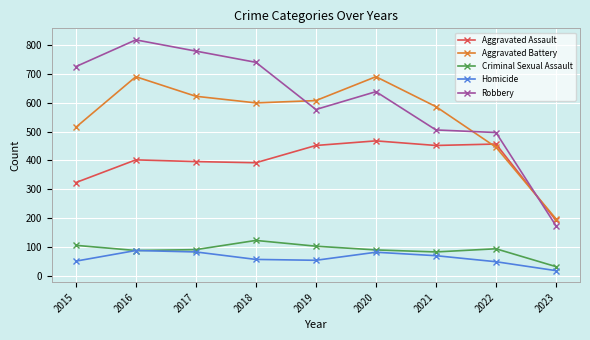

What is the value of the Aggravated Assault point at the 6th from the left?

468